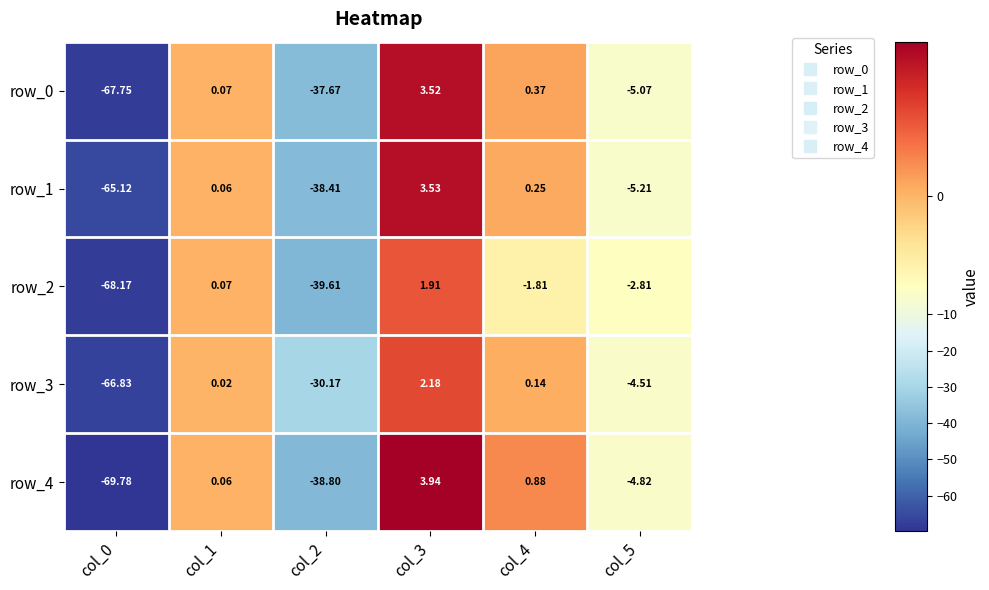

What is the difference between the row_3 values at col_5 and col_3?

6.7